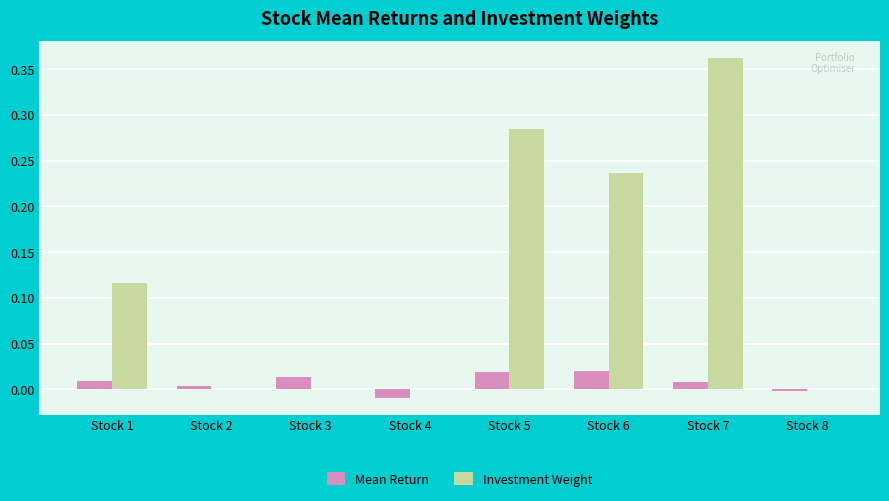

Are the bars horizontal?

No